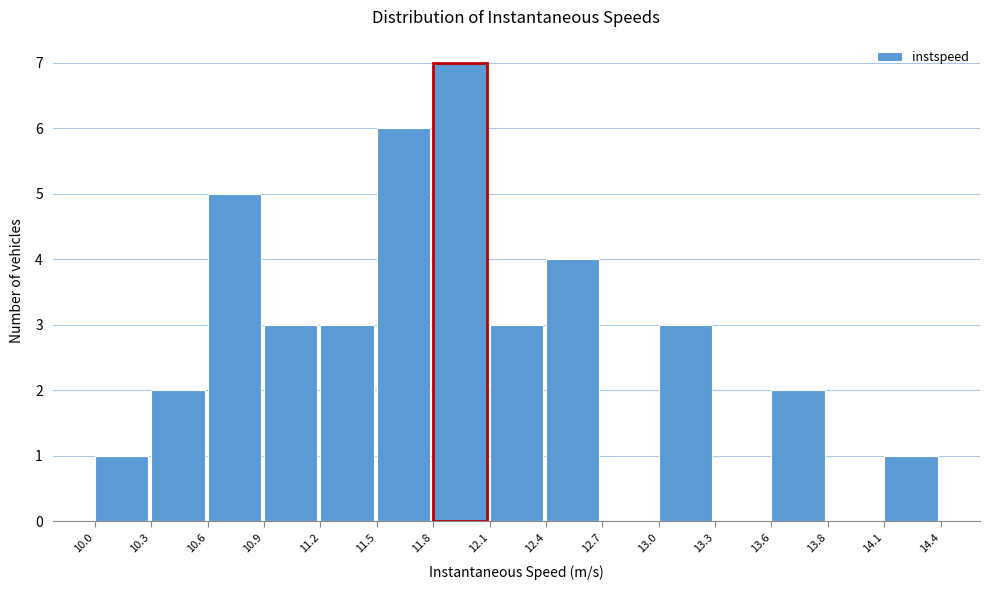

Reading right to left, what are all the values shown in this chart?

14.1=1	13.8=0	13.6=2	13.3=0	13.0=3	12.7=0	12.4=4	12.1=3	11.8=7	11.5=6	11.2=3	10.9=3	10.6=5	10.3=2	10.0=1